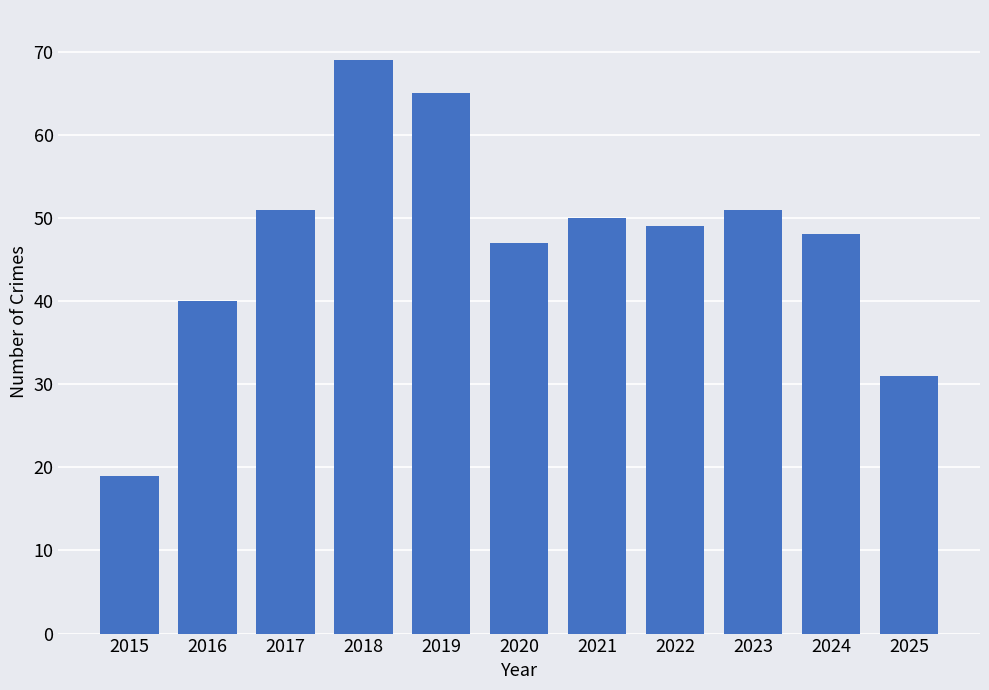

Reading left to right, transcribe all the data shown in this chart.

2015=19	2016=40	2017=51	2018=69	2019=65	2020=47	2021=50	2022=49	2023=51	2024=48	2025=31